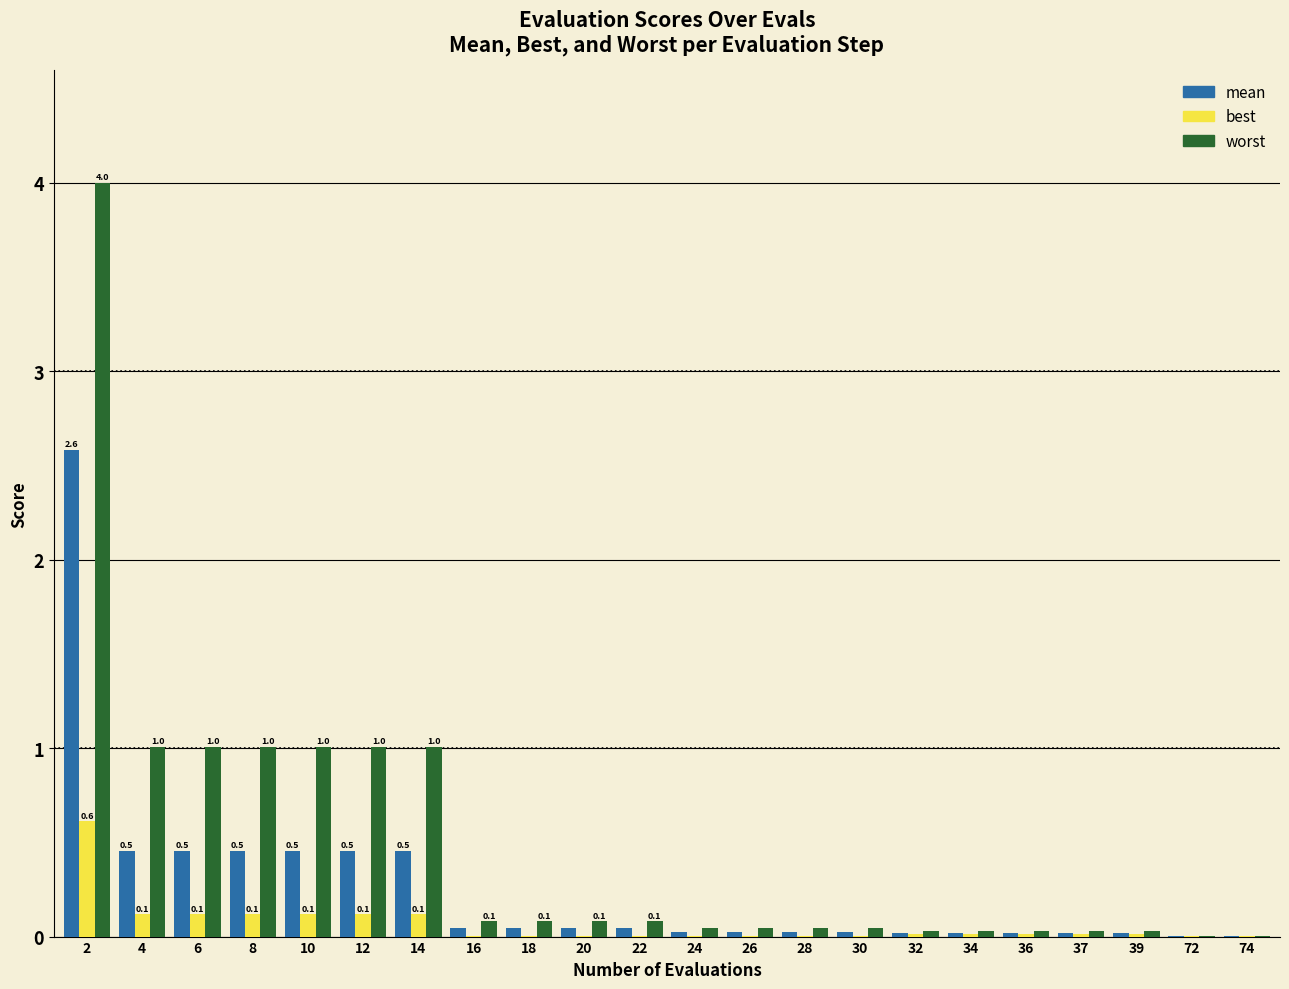

The value of worst at 14 is 1.0. True or false?

True